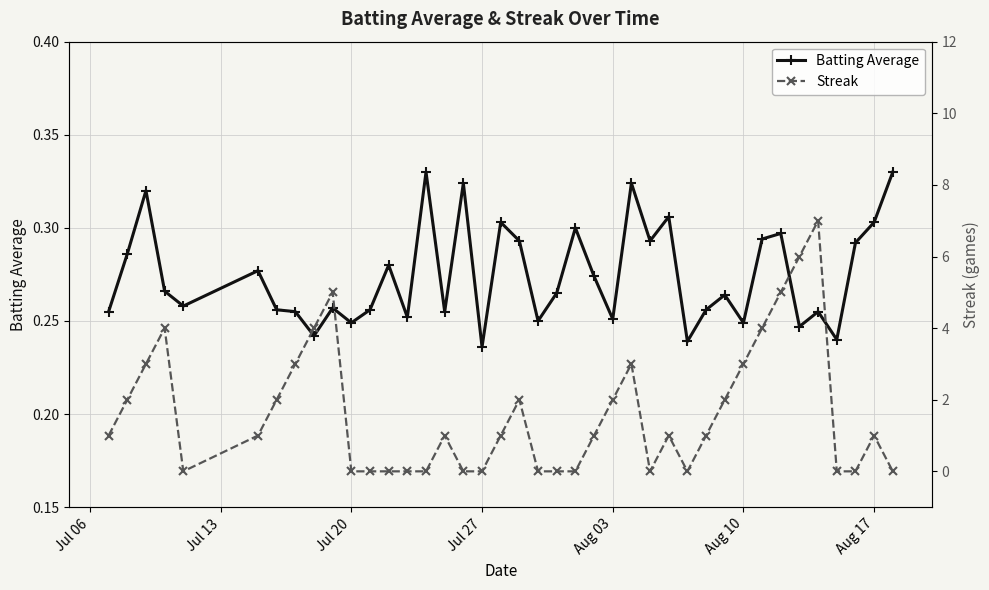

What is the maximum value shown in the chart?

7.0